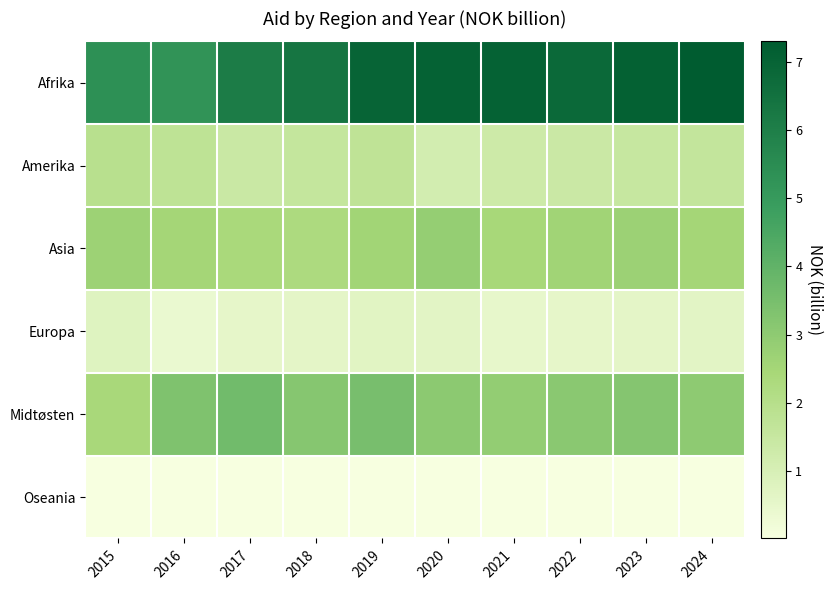

Reading left to right, extract all data points from this chart.

Afrika: 2015=5.4	2016=5.2	2017=6.1	2018=6.3	2019=7.0	2020=7.1	2021=7.1	2022=6.8	2023=7.1	2024=7.3
Amerika: 2015=1.9	2016=1.8	2017=1.4	2018=1.6	2019=1.7	2020=1.1	2021=1.3	2022=1.4	2023=1.5	2024=1.6
Asia: 2015=2.7	2016=2.5	2017=2.4	2018=2.3	2019=2.5	2020=2.9	2021=2.4	2022=2.6	2023=2.7	2024=2.5
Europa: 2015=0.8	2016=0.4	2017=0.5	2018=0.6	2019=0.7	2020=0.7	2021=0.5	2022=0.6	2023=0.6	2024=0.7
Midtøsten: 2015=2.4	2016=3.3	2017=3.6	2018=3.2	2019=3.5	2020=3.0	2021=2.9	2022=3.1	2023=3.2	2024=3.0
Oseania: 2015=0.0	2016=0.0	2017=0.0	2018=0.0	2019=0.0	2020=0.0	2021=0.0	2022=0.0	2023=0.0	2024=0.0